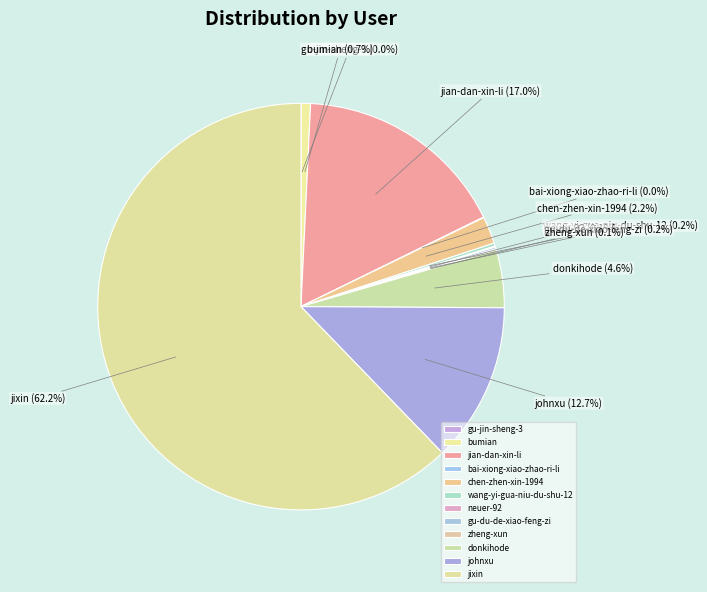

What is the ratio of the value at donkihode to the value at chen-zhen-xin-1994?

2.1